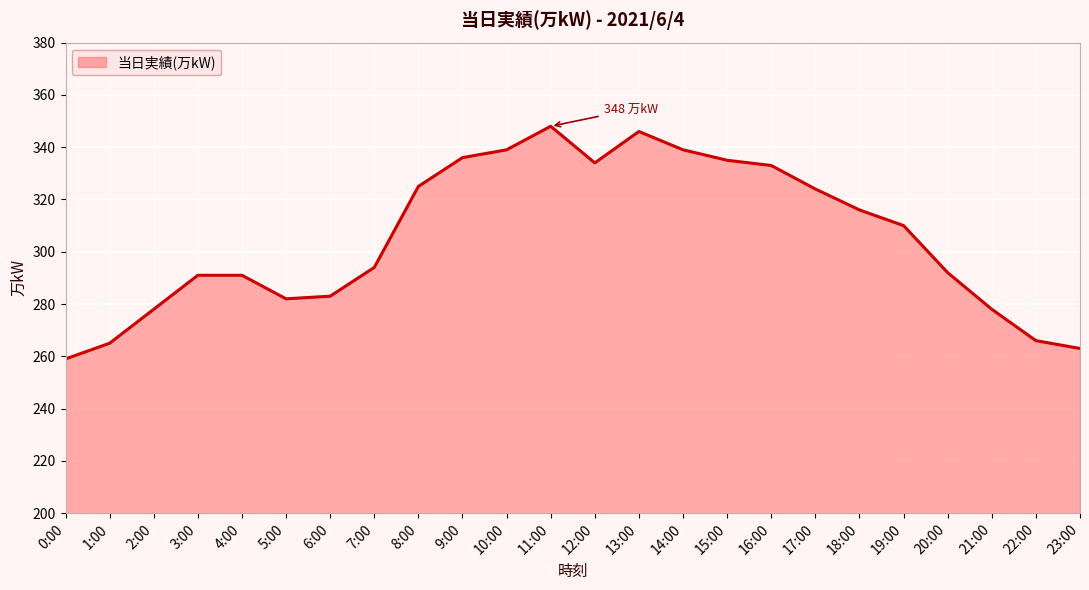

What is the ratio of the value at 8:00 to the value at 19:00?

1.0